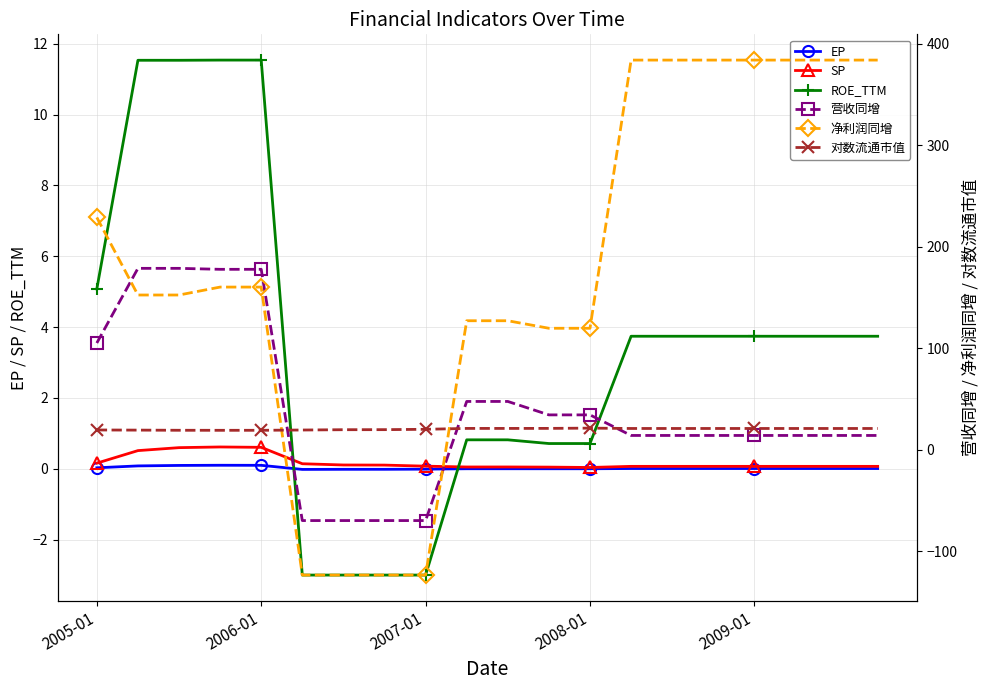

The value of 营收同增 at 9 is 47.6. True or false?

True